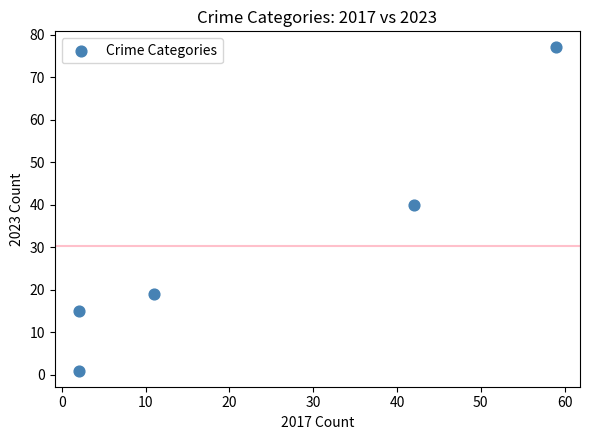

What is the range of X values (max minus min)?

57